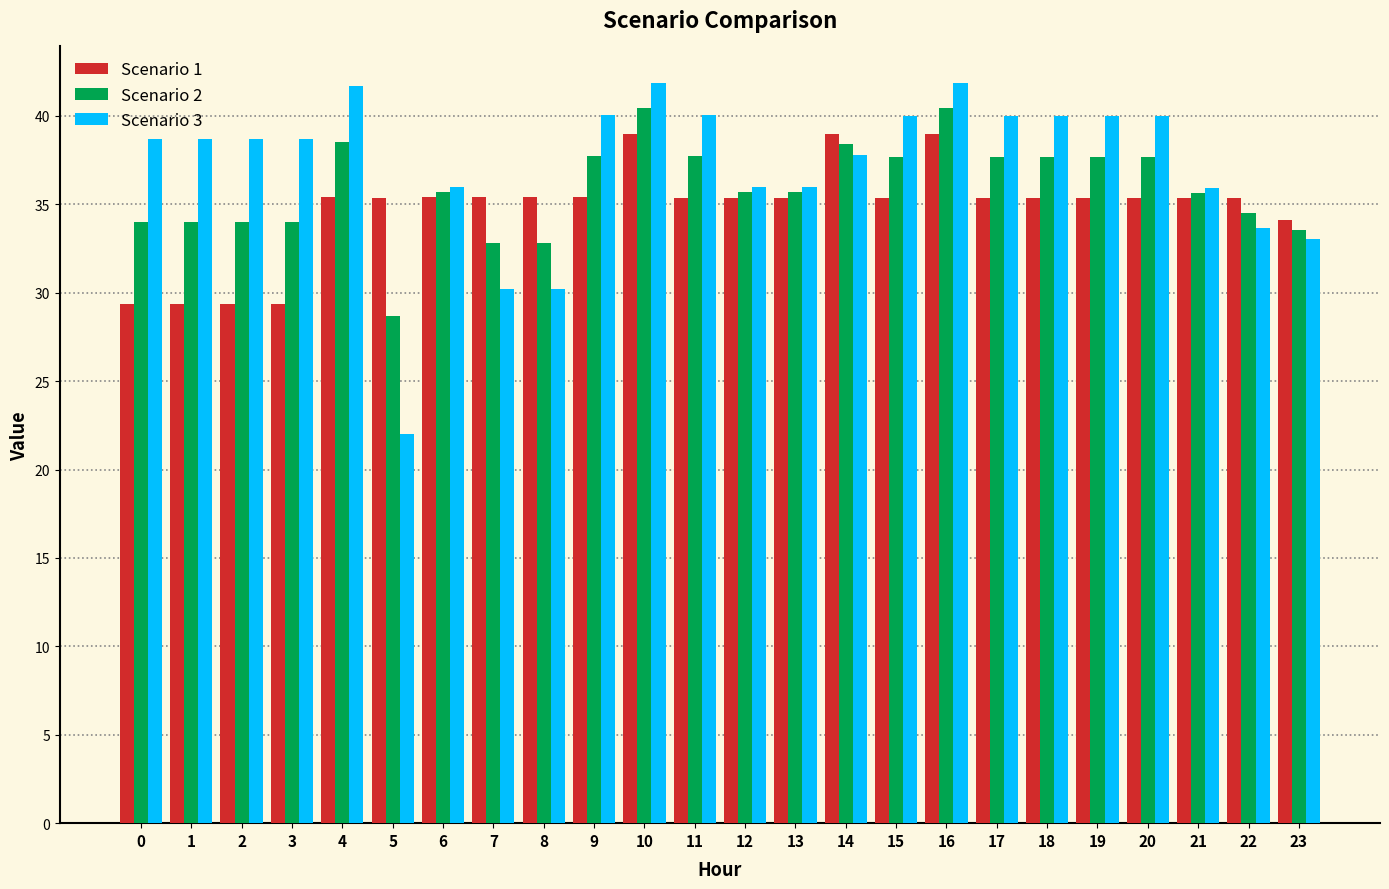

Does the chart contain any negative values?

No